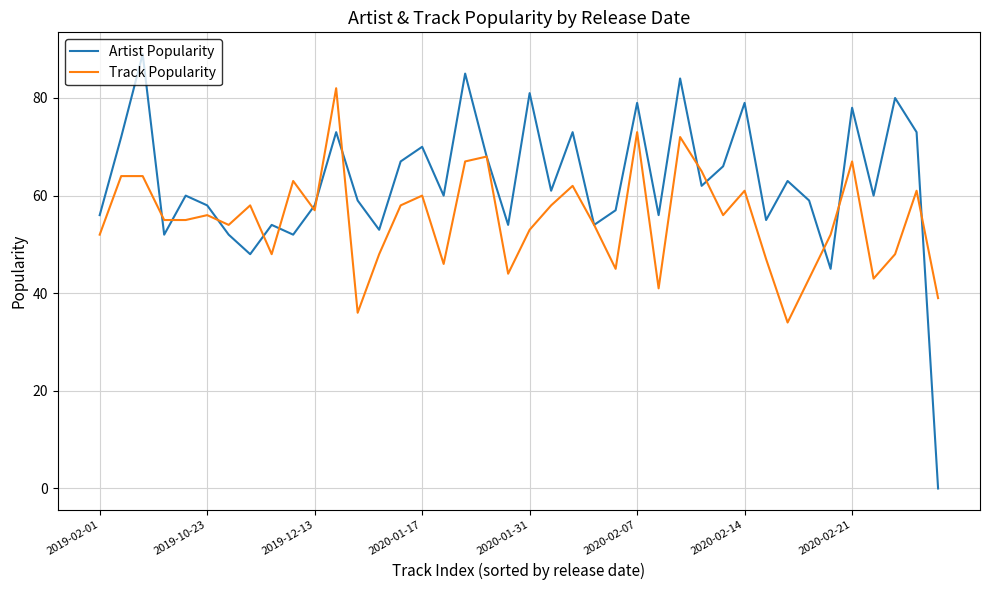

What is the lowest value of the Track Popularity series?

34